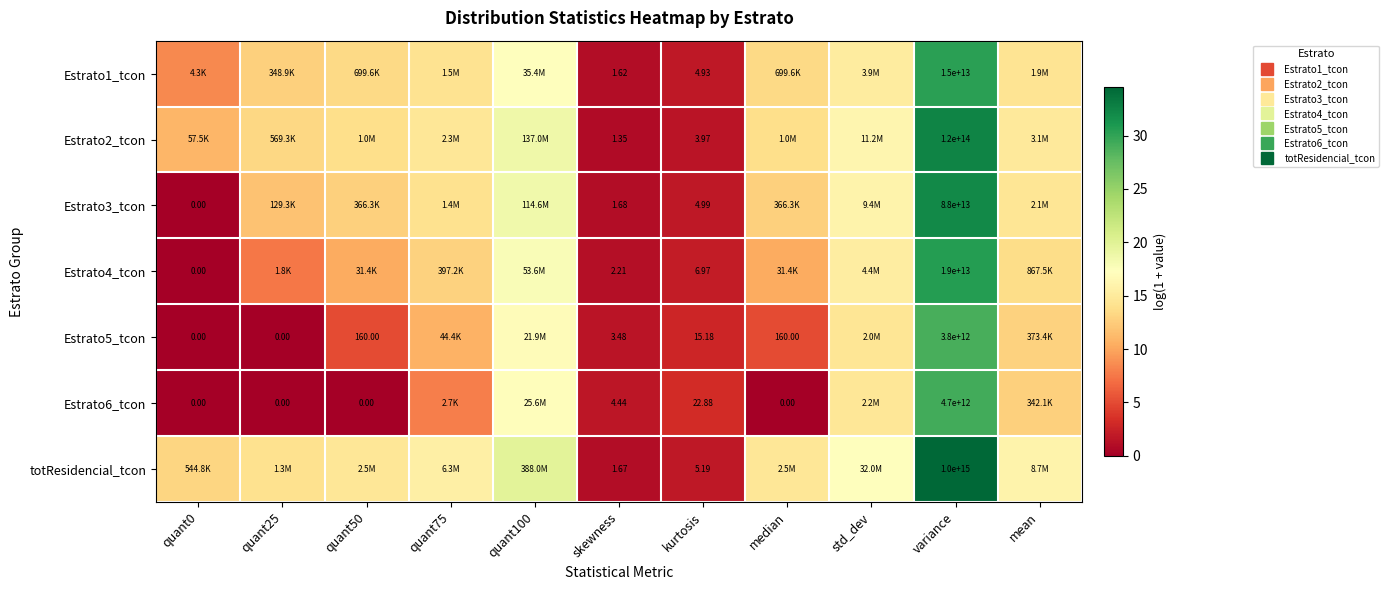

Rank the categories by Estrato3_tcon value from highest to lowest.

variance, quant100, std_dev, mean, quant75, quant50, median, quant25, kurtosis, skewness, quant0